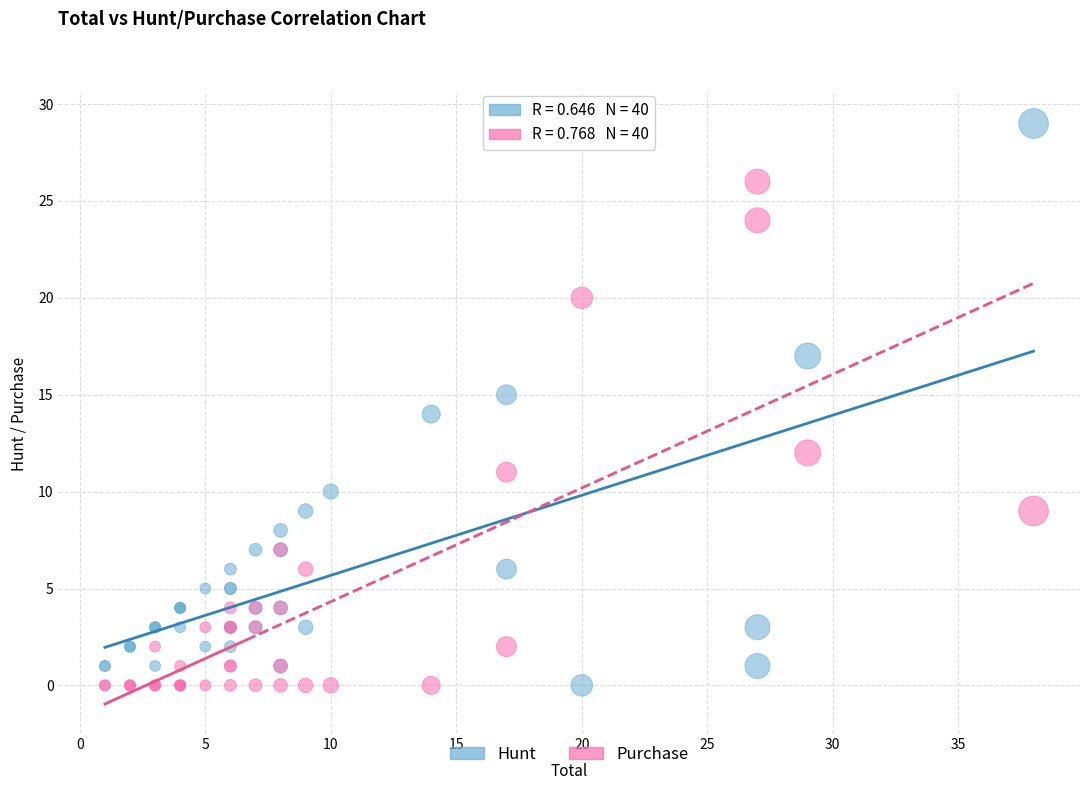

Which series contains the highest Y value?

Hunt